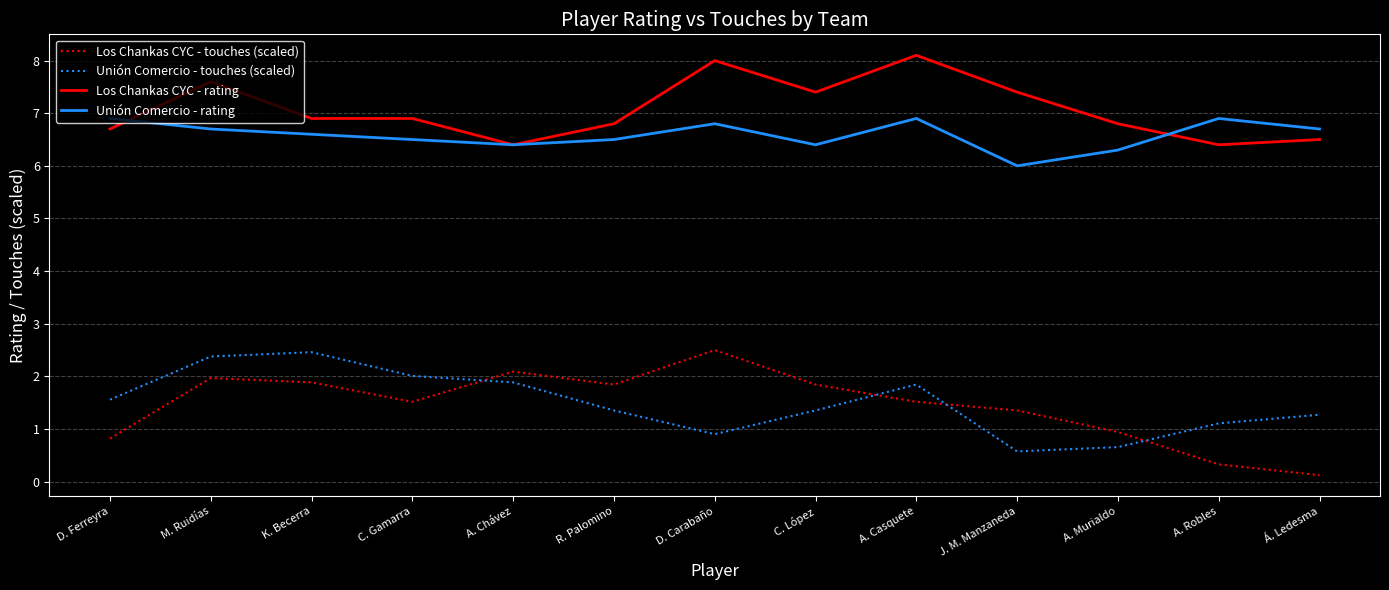

What position from the right is A. Murialdo?

3